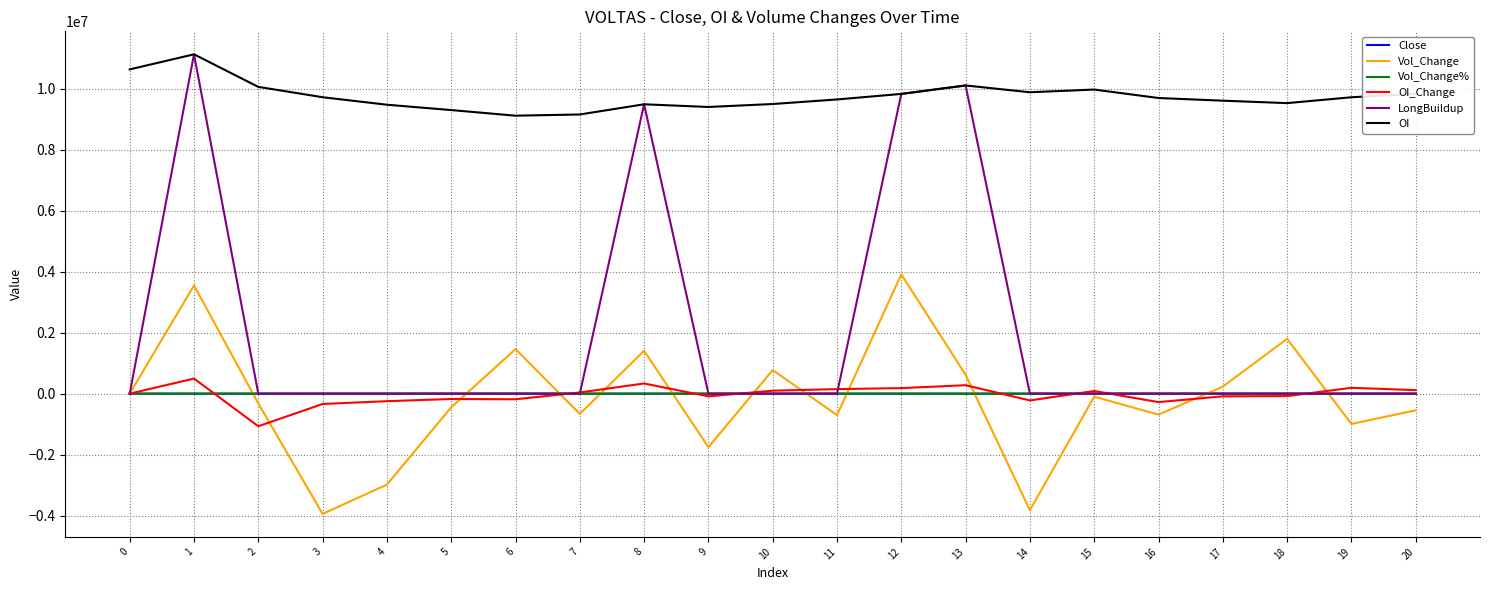

True or false: Vol_Change and OI cross at least once.

False